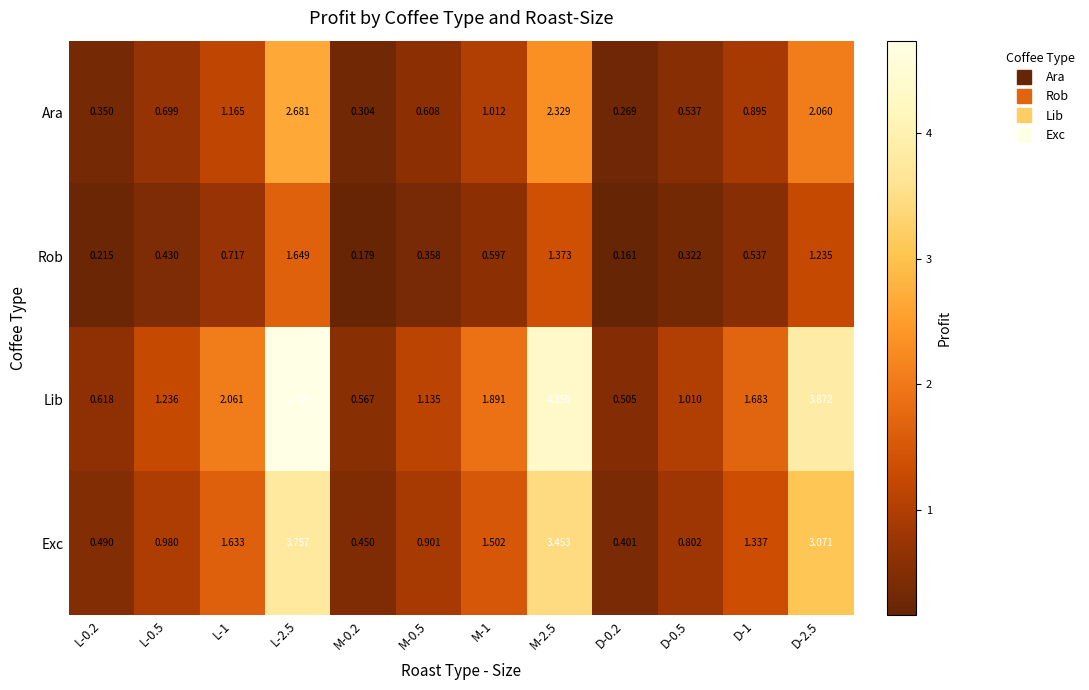

Which series has the largest total across all categories?

Lib